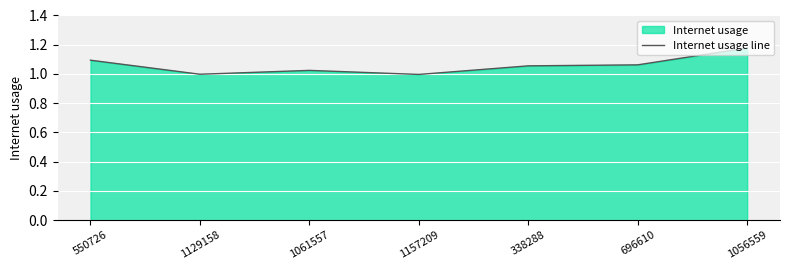

What is the average value?

1.1